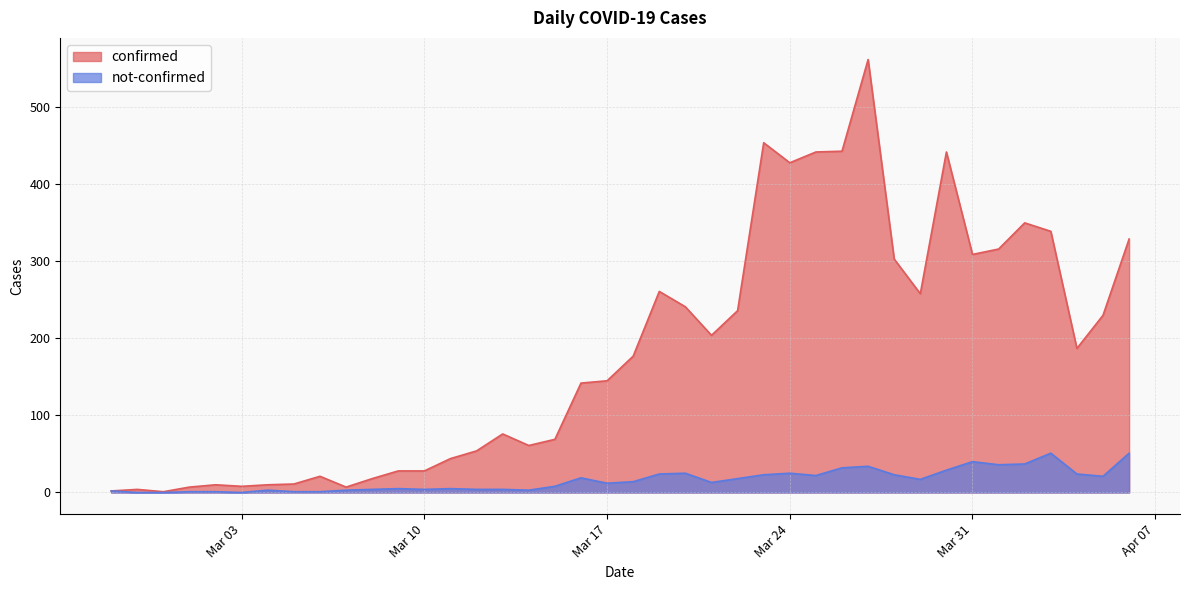

Rank the series by their average value, from highest to lowest.

confirmed, not-confirmed